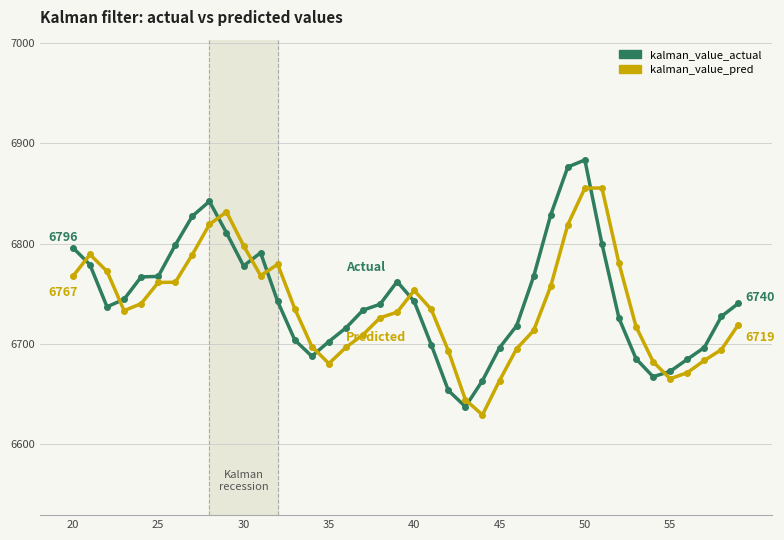

List the series in order of their peak value, lowest first.

kalman_value_pred, kalman_value_actual